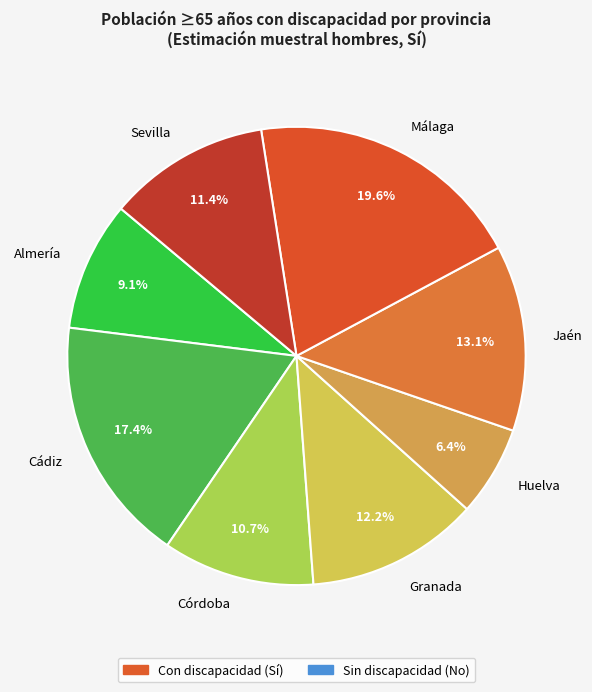

The Granada slice represents 25% of the pie. True or false?

False